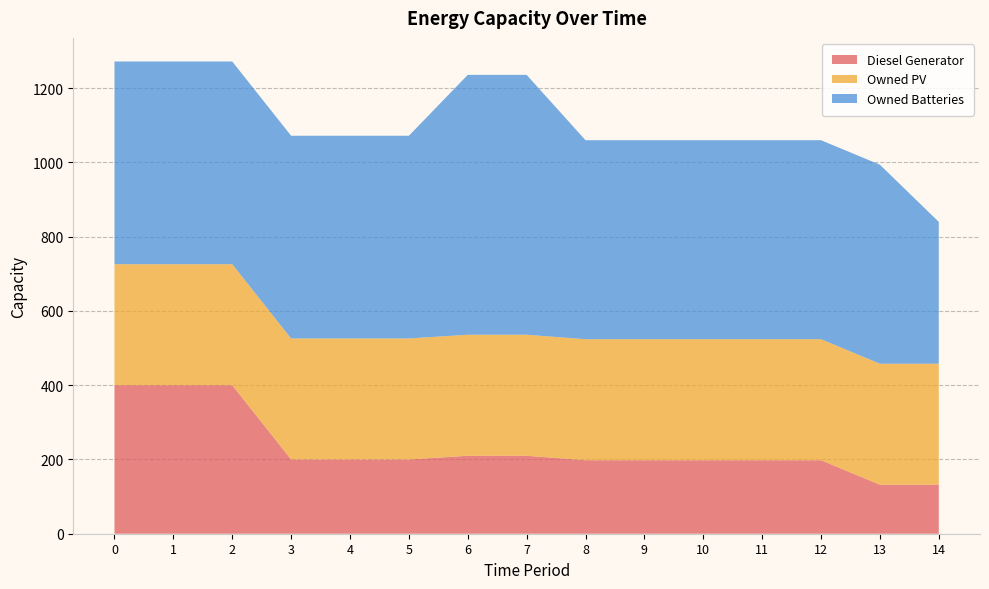

Reading left to right, list all the values displayed in this chart.

Diesel Generator: 0=400	1=400	2=400	3=200	4=200	5=200	6=210	7=210	8=198	9=198	10=198	11=198	12=198	13=132	14=132
Owned PV: 0=326	1=326	2=326	3=326	4=326	5=326	6=326	7=326	8=326	9=326	10=326	11=326	12=326	13=326	14=326
Owned Batteries: 0=546	1=546	2=546	3=546	4=546	5=546	6=700	7=700	8=536	9=536	10=536	11=536	12=536	13=536	14=382